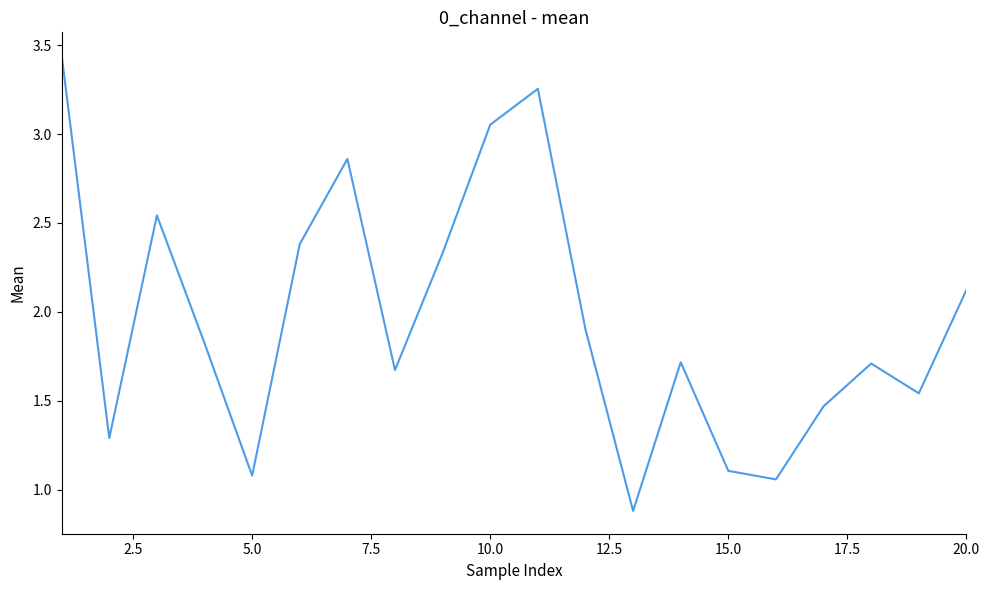

How many categories are shown in the chart?

20